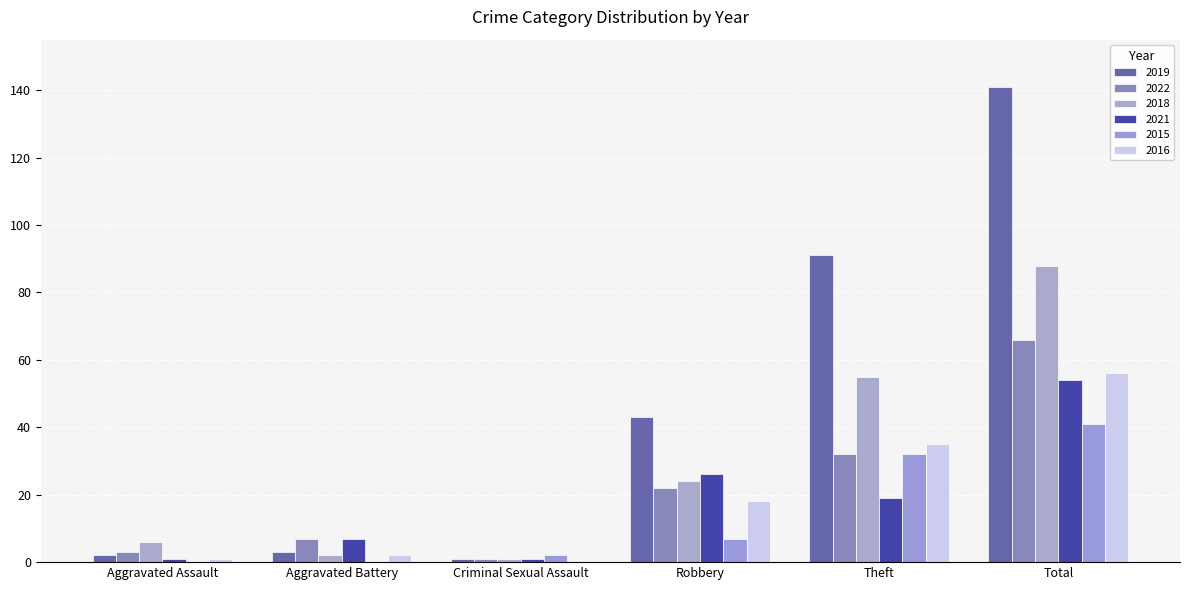

Count the number of categories in the chart.

6